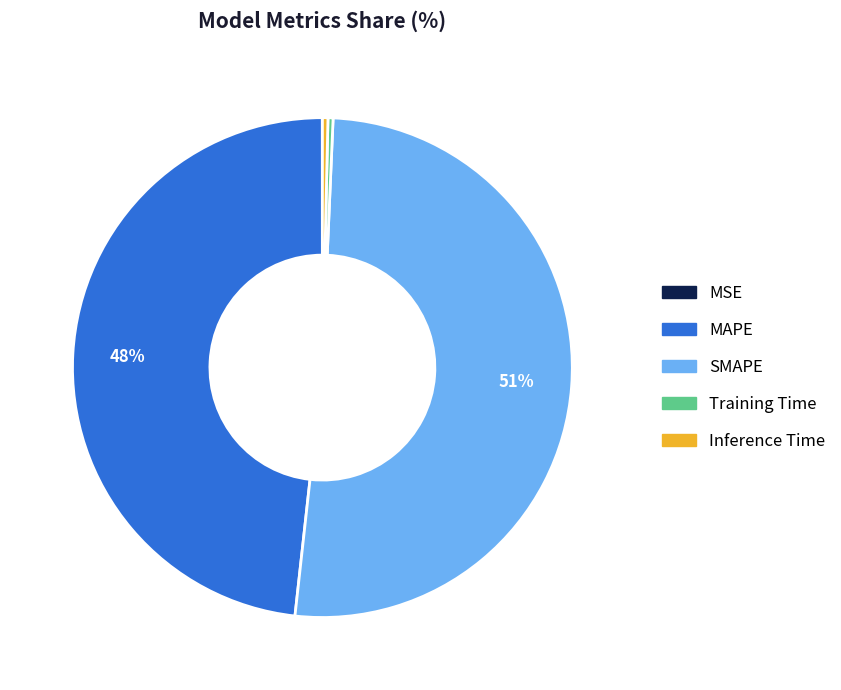

The SMAPE slice represents 51% of the pie. True or false?

True